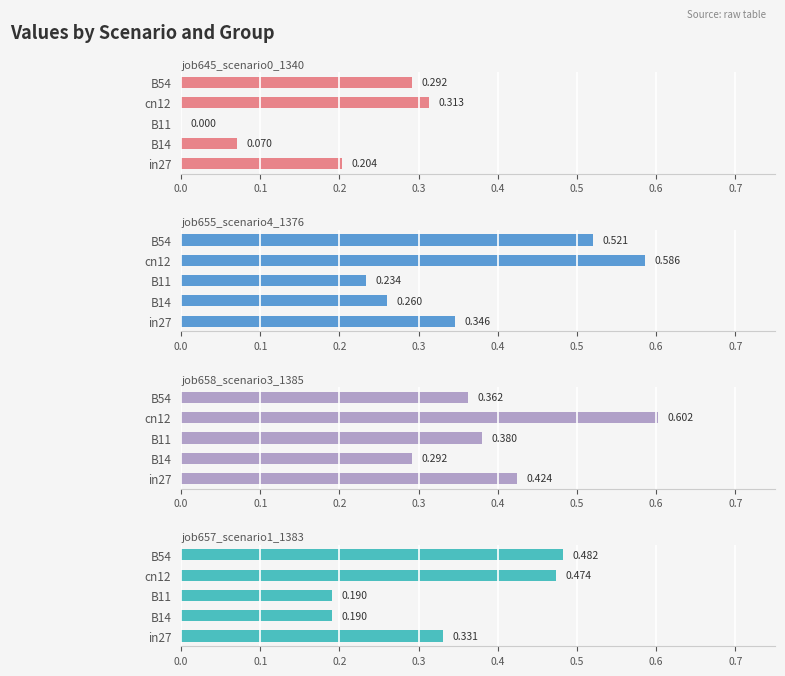

What is the value of the job645_scenario0_1340 bar at the 1st from the left?

0.2